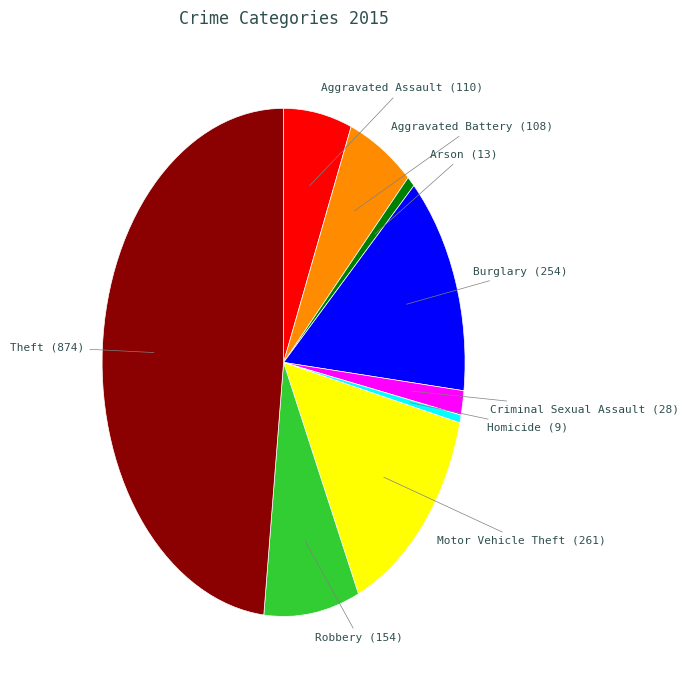

Does any single category account for the majority?

No